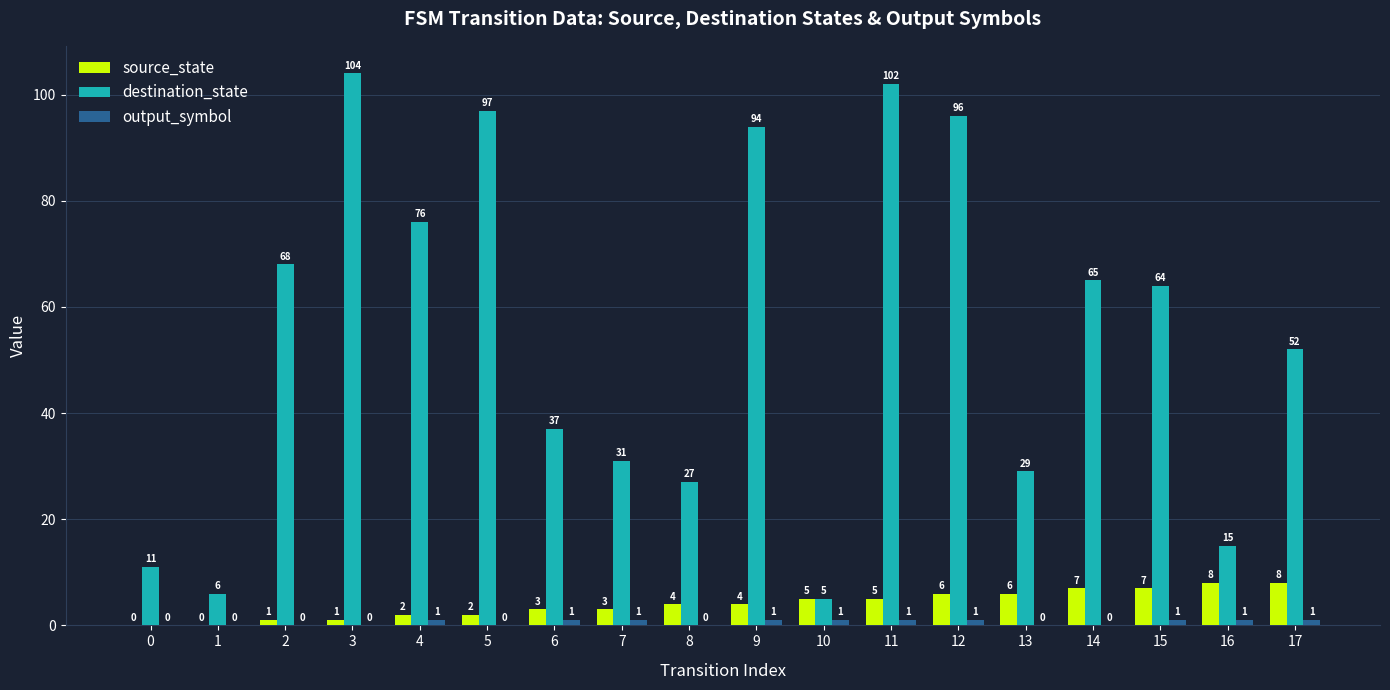

The source_state series shows 5 at 10. True or false?

True